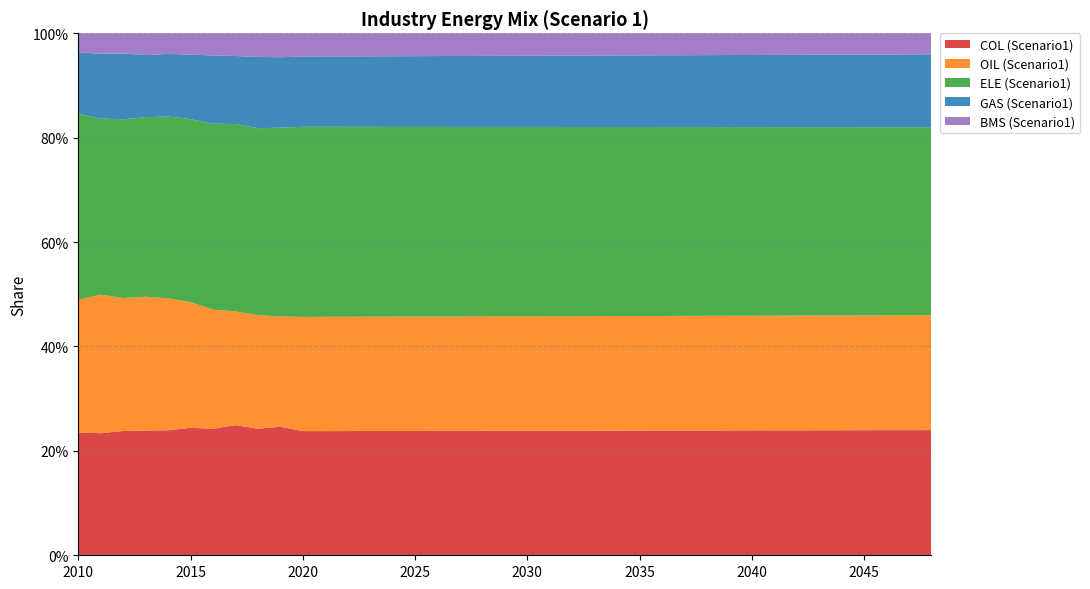

Reading left to right, extract all data points from this chart.

COL (Scenario1): 2010=0.2	2011=0.2	2012=0.2	2013=0.2	2014=0.2	2015=0.2	2016=0.2	2017=0.2	2018=0.2	2019=0.2	2020=0.2	2021=0.2	2022=0.2	2023=0.2	2024=0.2	2025=0.2	2026=0.2	2027=0.2	2028=0.2	2029=0.2	2030=0.2	2031=0.2	2032=0.2	2033=0.2	2034=0.2	2035=0.2	2036=0.2	2037=0.2	2038=0.2	2039=0.2	2040=0.2	2041=0.2	2042=0.2	2043=0.2	2044=0.2	2045=0.2	2046=0.2	2047=0.2	2048=0.2
OIL (Scenario1): 2010=0.3	2011=0.3	2012=0.3	2013=0.3	2014=0.3	2015=0.2	2016=0.2	2017=0.2	2018=0.2	2019=0.2	2020=0.2	2021=0.2	2022=0.2	2023=0.2	2024=0.2	2025=0.2	2026=0.2	2027=0.2	2028=0.2	2029=0.2	2030=0.2	2031=0.2	2032=0.2	2033=0.2	2034=0.2	2035=0.2	2036=0.2	2037=0.2	2038=0.2	2039=0.2	2040=0.2	2041=0.2	2042=0.2	2043=0.2	2044=0.2	2045=0.2	2046=0.2	2047=0.2	2048=0.2
ELE (Scenario1): 2010=0.4	2011=0.3	2012=0.3	2013=0.3	2014=0.3	2015=0.4	2016=0.4	2017=0.4	2018=0.4	2019=0.4	2020=0.4	2021=0.4	2022=0.4	2023=0.4	2024=0.4	2025=0.4	2026=0.4	2027=0.4	2028=0.4	2029=0.4	2030=0.4	2031=0.4	2032=0.4	2033=0.4	2034=0.4	2035=0.4	2036=0.4	2037=0.4	2038=0.4	2039=0.4	2040=0.4	2041=0.4	2042=0.4	2043=0.4	2044=0.4	2045=0.4	2046=0.4	2047=0.4	2048=0.4
GAS (Scenario1): 2010=0.1	2011=0.1	2012=0.1	2013=0.1	2014=0.1	2015=0.1	2016=0.1	2017=0.1	2018=0.1	2019=0.1	2020=0.1	2021=0.1	2022=0.1	2023=0.1	2024=0.1	2025=0.1	2026=0.1	2027=0.1	2028=0.1	2029=0.1	2030=0.1	2031=0.1	2032=0.1	2033=0.1	2034=0.1	2035=0.1	2036=0.1	2037=0.1	2038=0.1	2039=0.1	2040=0.1	2041=0.1	2042=0.1	2043=0.1	2044=0.1	2045=0.1	2046=0.1	2047=0.1	2048=0.1
BMS (Scenario1): 2010=0.0	2011=0.0	2012=0.0	2013=0.0	2014=0.0	2015=0.0	2016=0.0	2017=0.0	2018=0.0	2019=0.0	2020=0.0	2021=0.0	2022=0.0	2023=0.0	2024=0.0	2025=0.0	2026=0.0	2027=0.0	2028=0.0	2029=0.0	2030=0.0	2031=0.0	2032=0.0	2033=0.0	2034=0.0	2035=0.0	2036=0.0	2037=0.0	2038=0.0	2039=0.0	2040=0.0	2041=0.0	2042=0.0	2043=0.0	2044=0.0	2045=0.0	2046=0.0	2047=0.0	2048=0.0